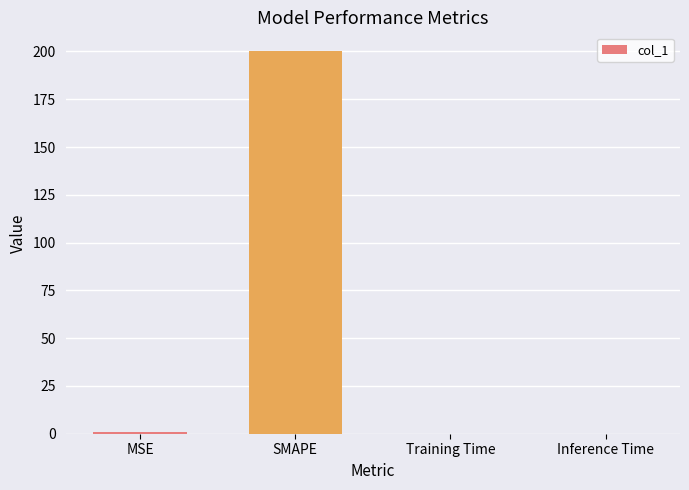

What is the sum of all values?

201.0